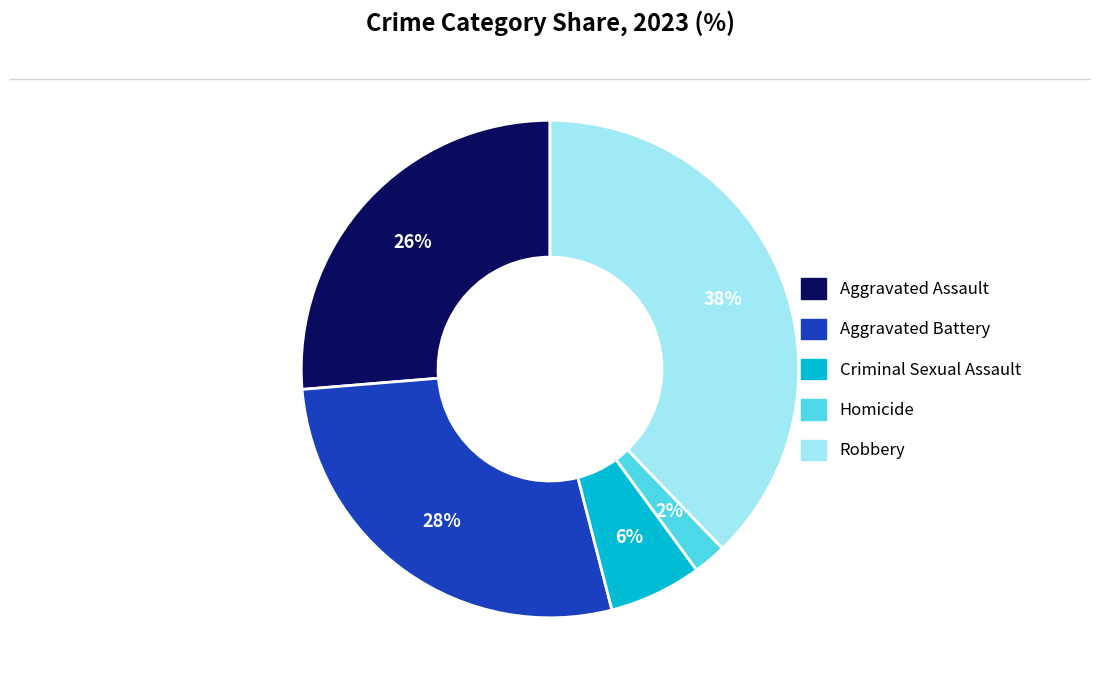

Does any single category account for the majority?

No